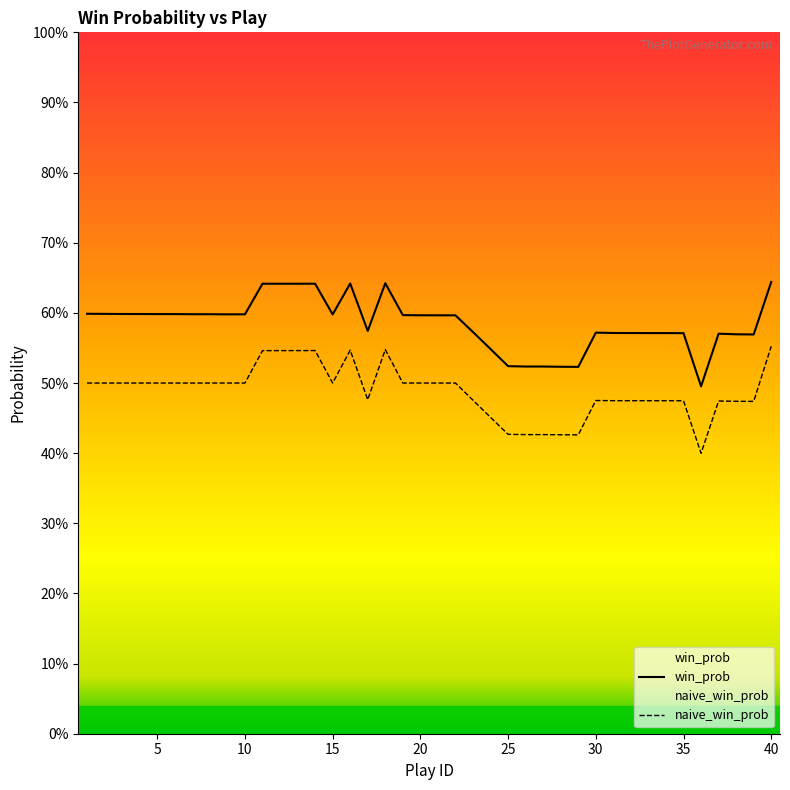

How many interior local peaks does the naive_win_prob series have?

5